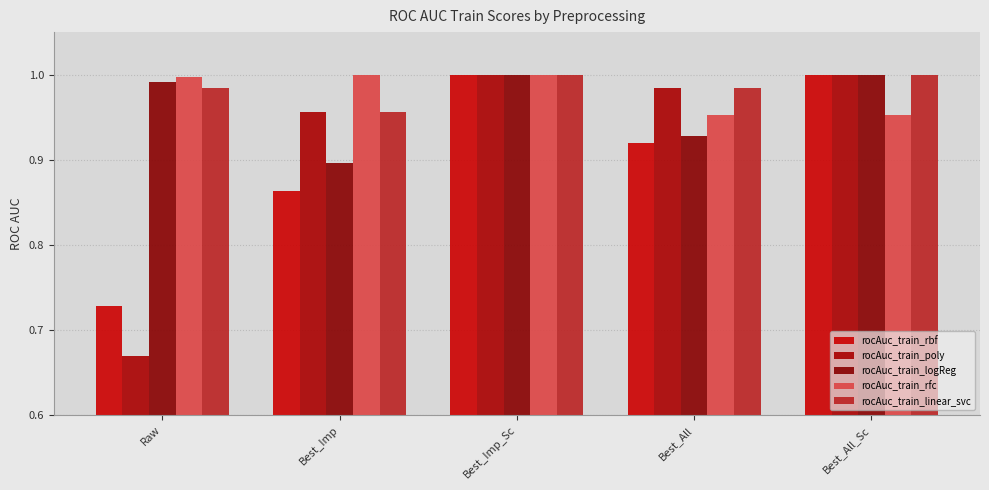

What is the sum of the rocAuc_train_rbf values at Best_All_Sc and Best_Imp?

1.9